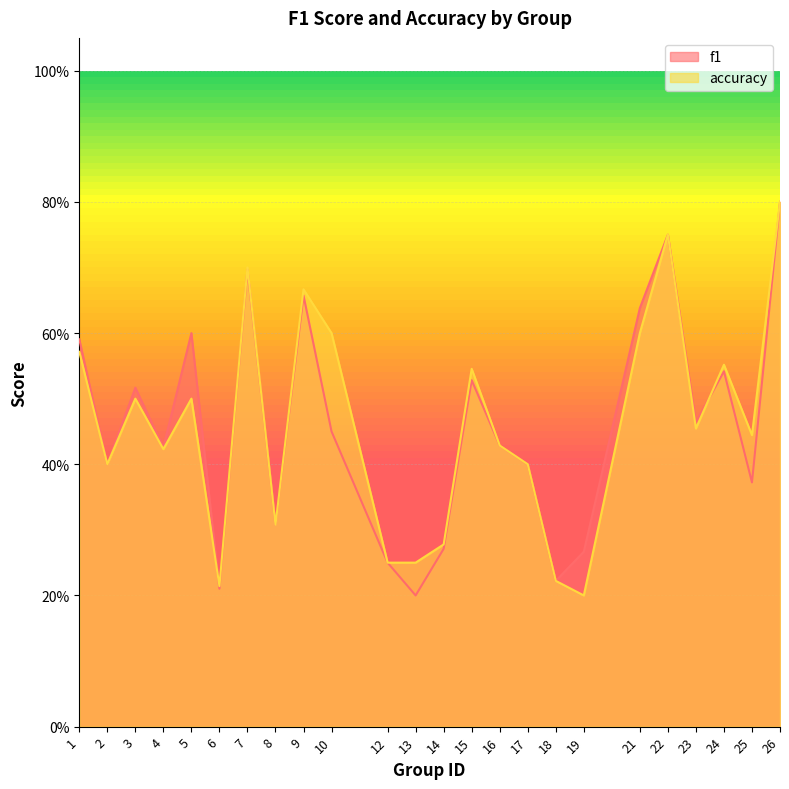

Which series has the largest total across all categories?

accuracy